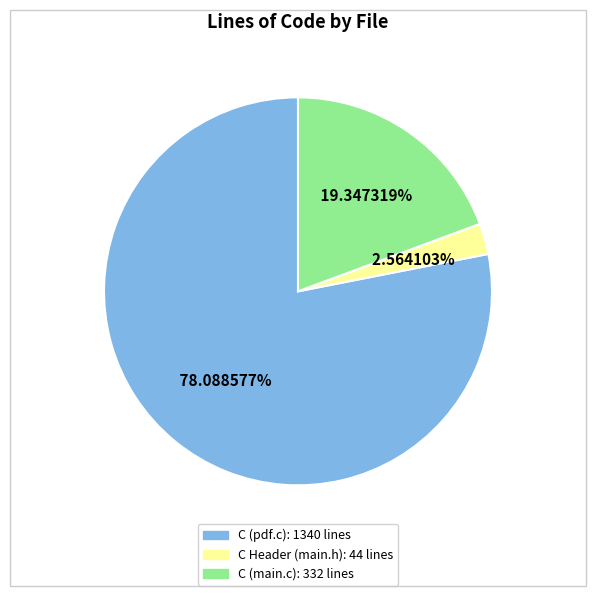

The C (pdf.c) slice represents 78% of the pie. True or false?

True